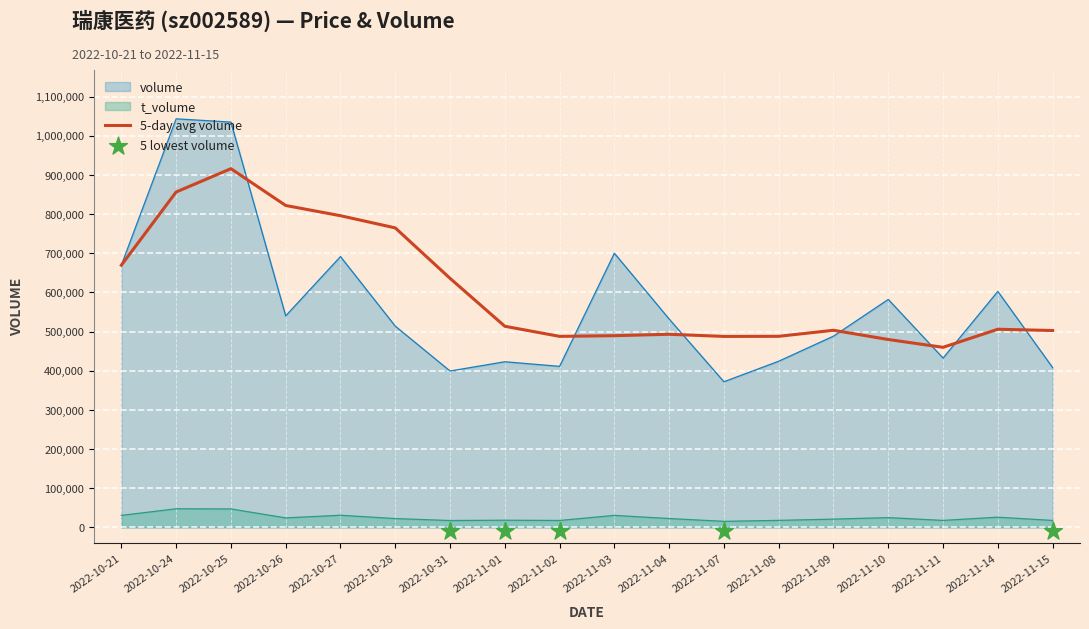

Which series has the largest total across all categories?

volume